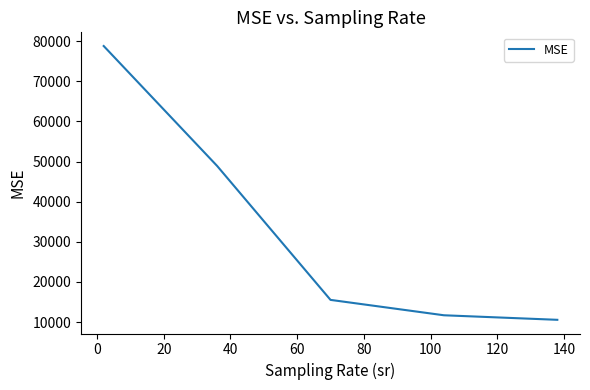

What is the difference between the second highest and minimum values?

38357.8